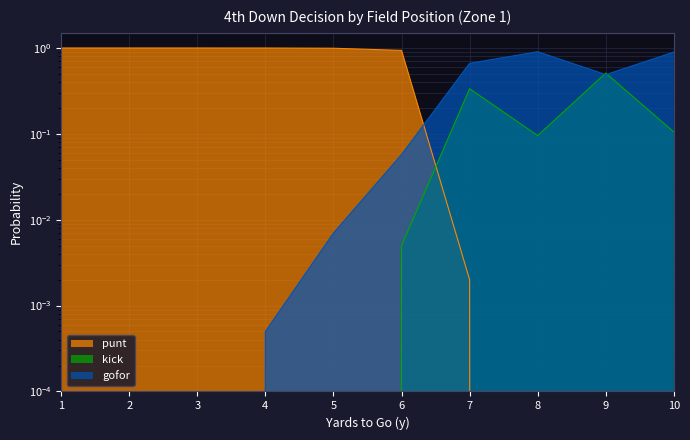

Reading left to right, what are all the values shown in this chart?

punt: 1.0	1.0	1.0	1.0	1.0	0.9	0.0	0.0	0.0	0.0
kick: 0.0	0.0	0.0	0.0	0.0	0.0	0.3	0.1	0.5	0.1
gofor: 0.0	0.0	0.0	0.0	0.0	0.1	0.7	0.9	0.5	0.9